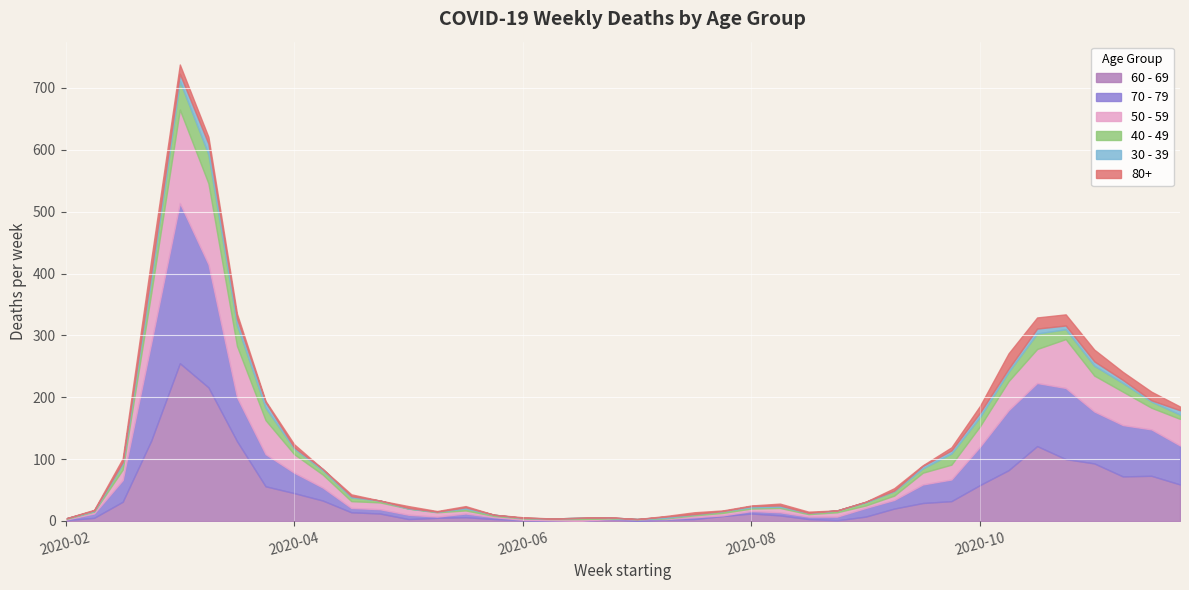

In 30 - 39, how many points are higher than both neighbors (excluding endpoints)?

8